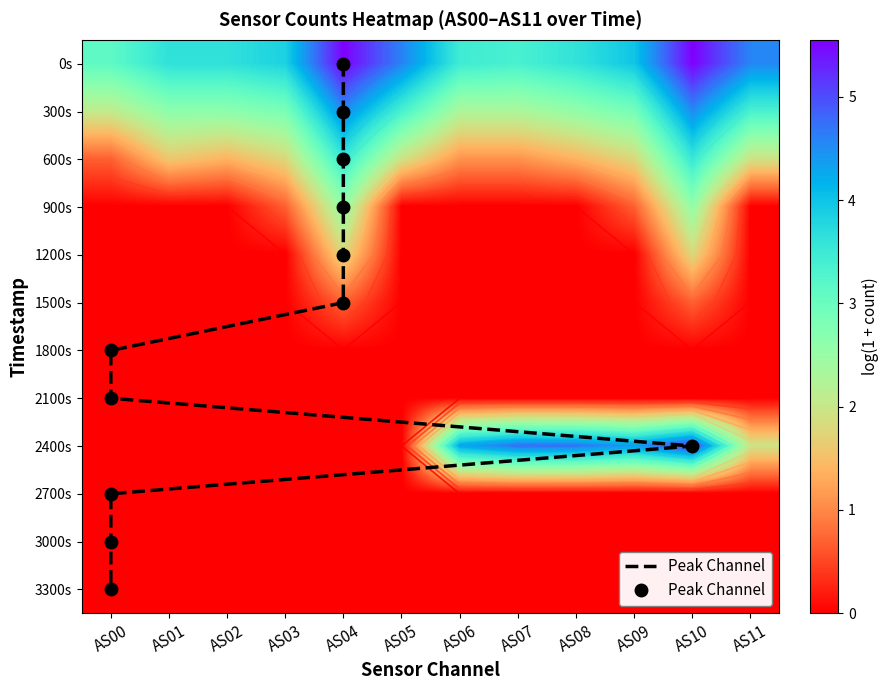

What is the difference between the maximum and minimum values in the 0s series?

2.4